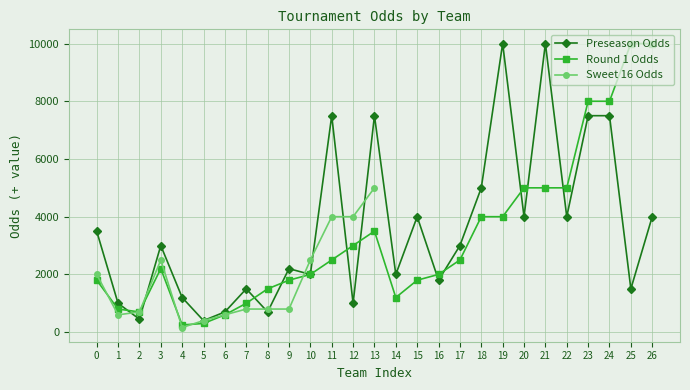

What is the average value of the Preseason Odds series?

3591